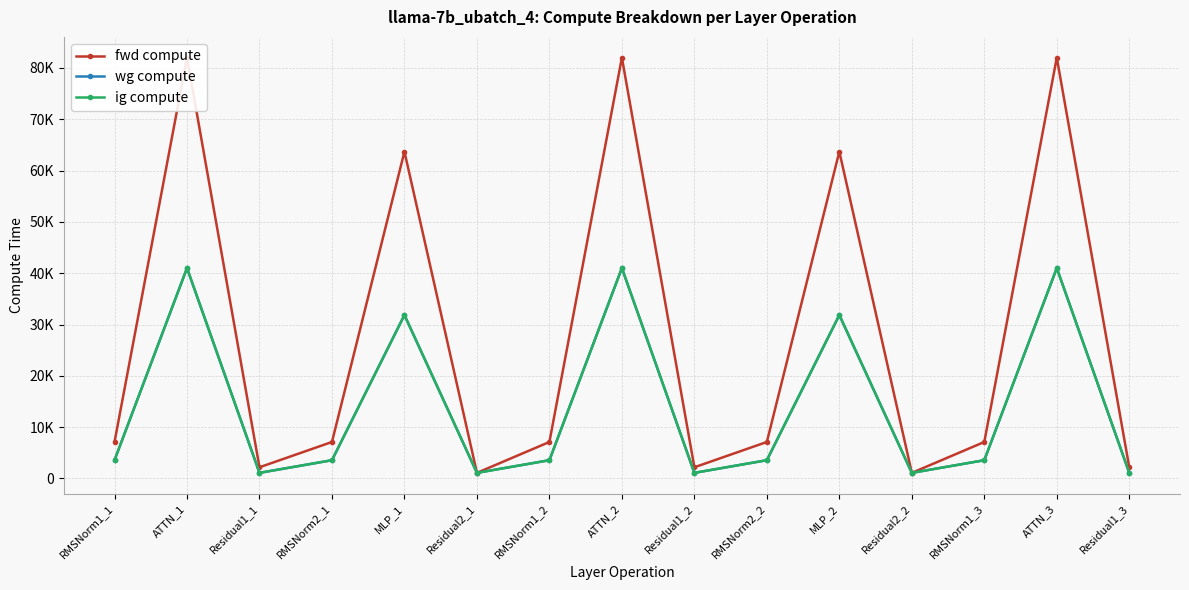

Which label corresponds to the largest value in the chart?

ATTN_1